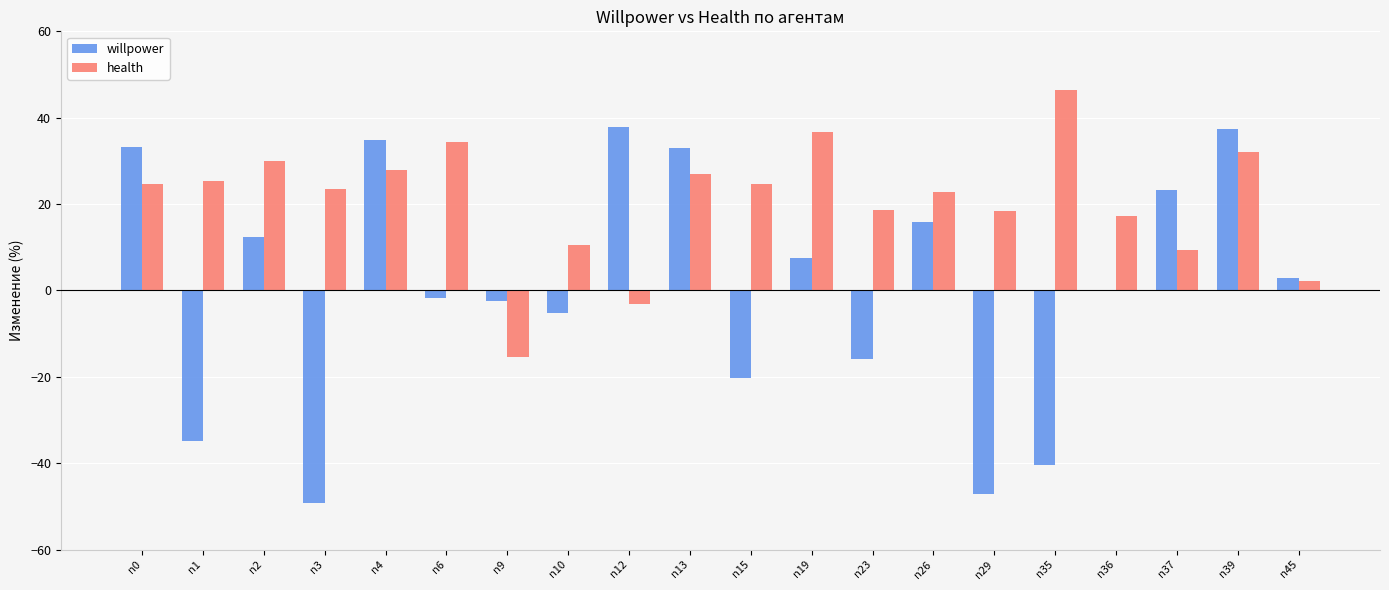

Which series has the largest total across all categories?

health